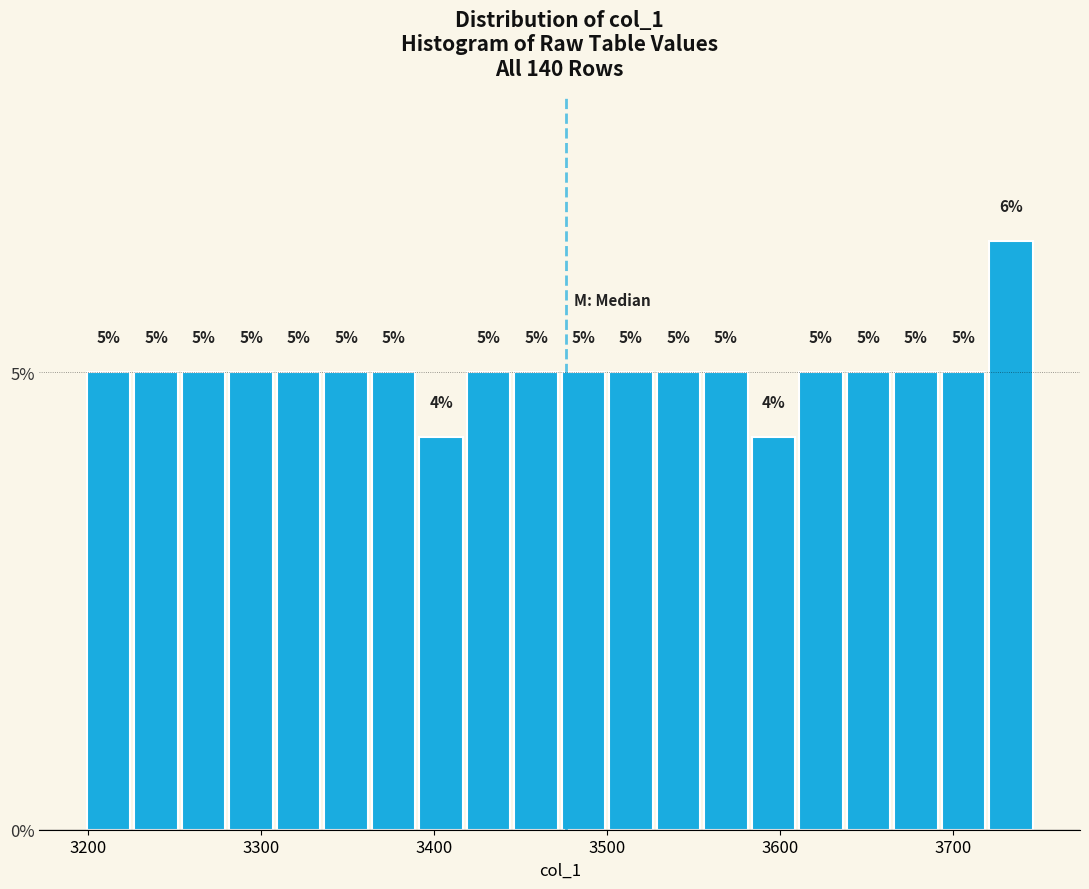

Around what value on the x-axis is the tallest bar? Give the approximate position of its centre, as read against the axis.

3730